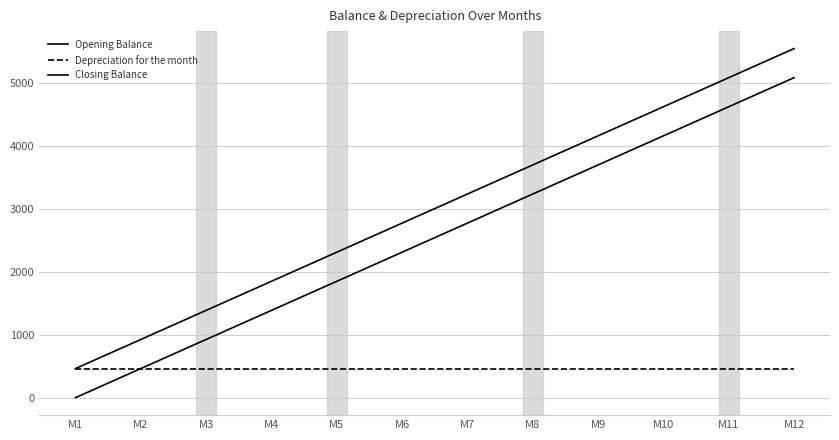

Between M1 and M8, which is larger?

M8